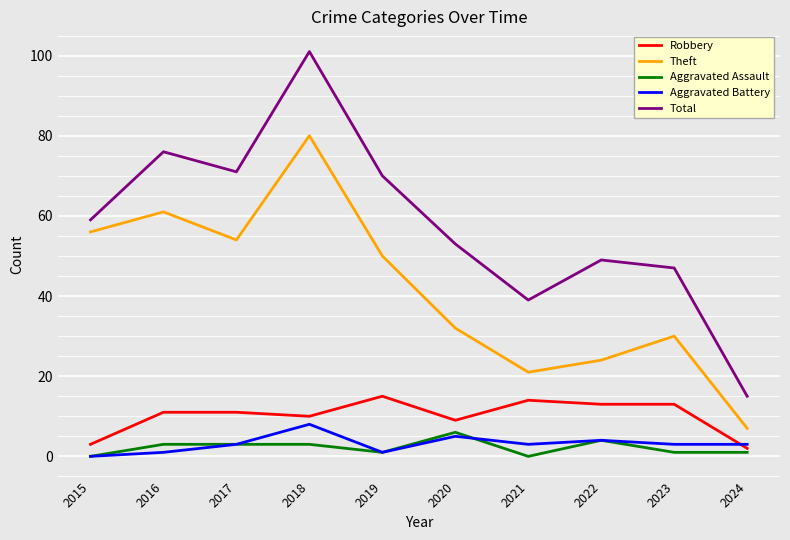

Which series has the widest spread of values?

Total